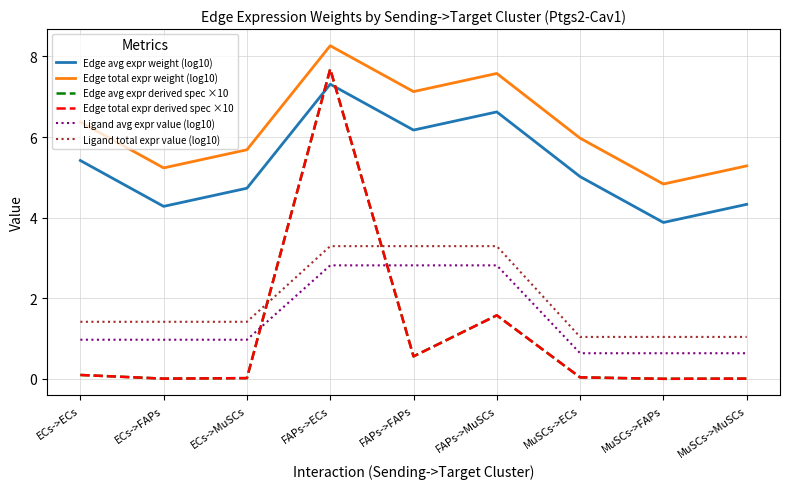

Does the chart display data point markers on the line(s)?

No